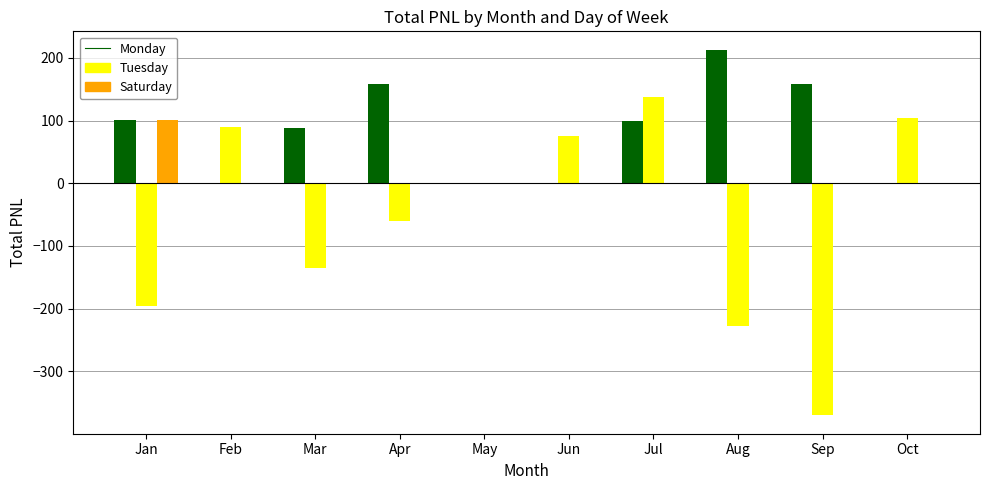

What is the sum of all Monday values?

817.8